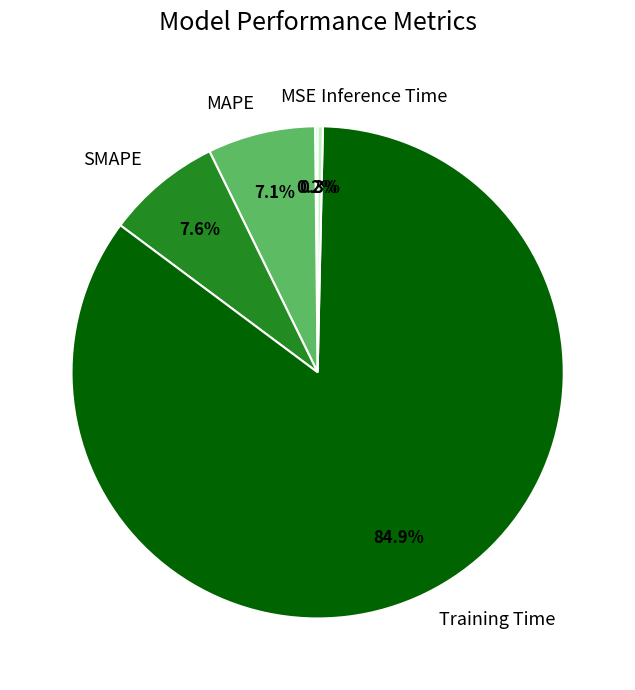

What is the majority slice?

Training Time